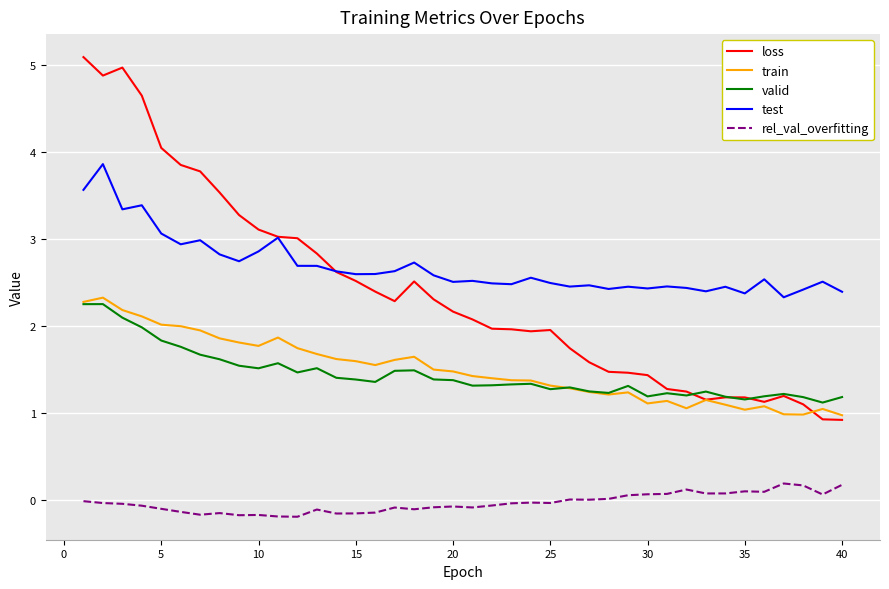

What is the lowest value of the test series?

2.3